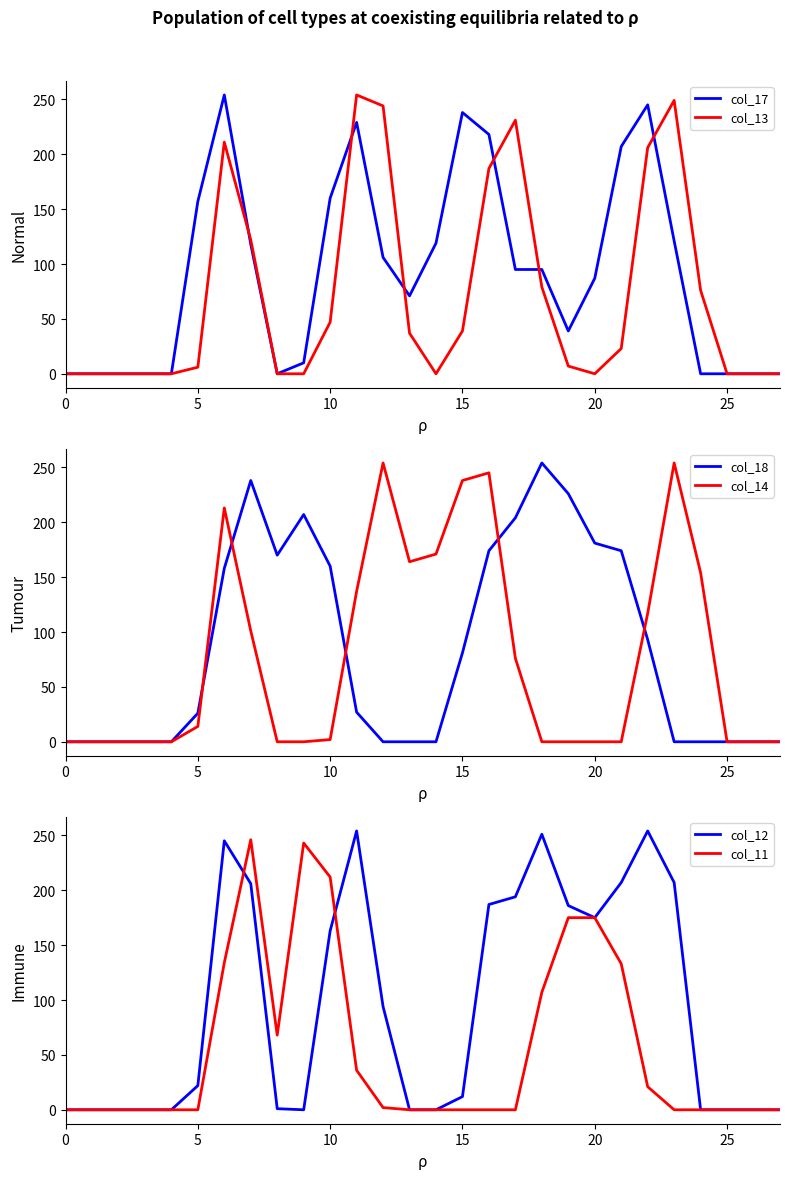

Does the chart display data point markers on the line(s)?

No